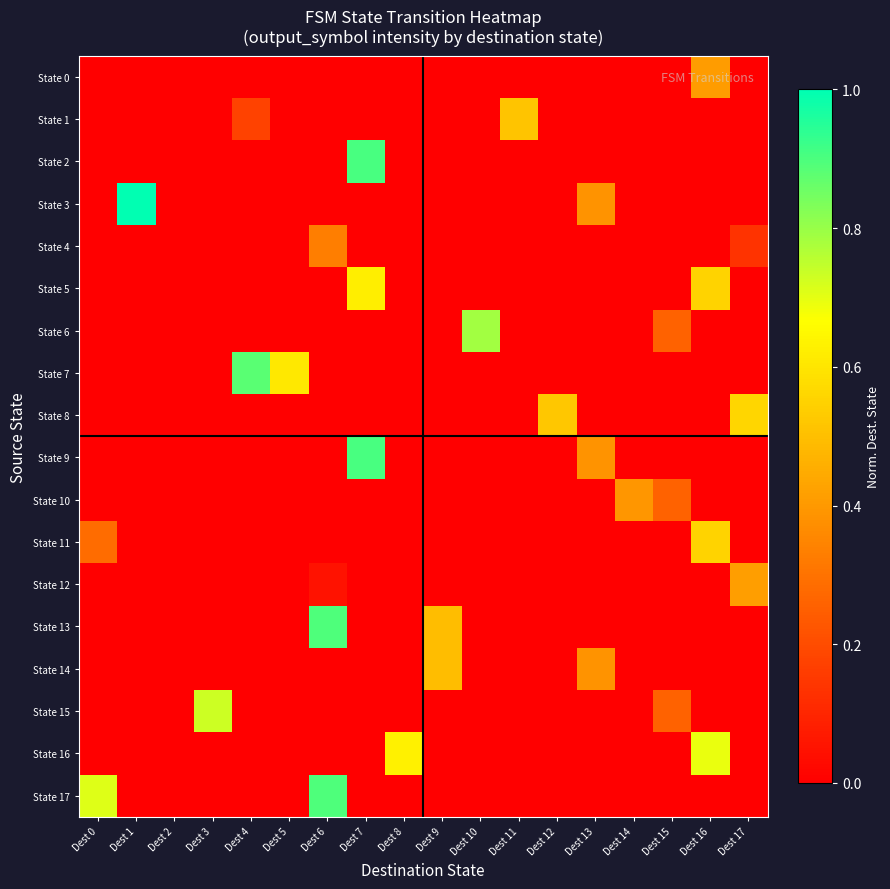

Reading left to right, transcribe all the data shown in this chart.

State 0: Dest 0=0.0	Dest 1=0.0	Dest 2=0.0	Dest 3=0.0	Dest 4=0.0	Dest 5=0.0	Dest 6=0.0	Dest 7=0.0	Dest 8=0.0	Dest 9=0.0	Dest 10=0.0	Dest 11=0.0	Dest 12=0.0	Dest 13=0.0	Dest 14=0.0	Dest 15=0.0	Dest 16=0.4	Dest 17=0.0
State 1: Dest 0=0.0	Dest 1=0.0	Dest 2=0.0	Dest 3=0.0	Dest 4=0.2	Dest 5=0.0	Dest 6=0.0	Dest 7=0.0	Dest 8=0.0	Dest 9=0.0	Dest 10=0.0	Dest 11=0.5	Dest 12=0.0	Dest 13=0.0	Dest 14=0.0	Dest 15=0.0	Dest 16=0.0	Dest 17=0.0
State 2: Dest 0=0.0	Dest 1=0.0	Dest 2=0.0	Dest 3=0.0	Dest 4=0.0	Dest 5=0.0	Dest 6=0.0	Dest 7=0.9	Dest 8=0.0	Dest 9=0.0	Dest 10=0.0	Dest 11=0.0	Dest 12=0.0	Dest 13=0.0	Dest 14=0.0	Dest 15=0.0	Dest 16=0.0	Dest 17=0.0
State 3: Dest 0=0.0	Dest 1=1.0	Dest 2=0.0	Dest 3=0.0	Dest 4=0.0	Dest 5=0.0	Dest 6=0.0	Dest 7=0.0	Dest 8=0.0	Dest 9=0.0	Dest 10=0.0	Dest 11=0.0	Dest 12=0.0	Dest 13=0.4	Dest 14=0.0	Dest 15=0.0	Dest 16=0.0	Dest 17=0.0
State 4: Dest 0=0.0	Dest 1=0.0	Dest 2=0.0	Dest 3=0.0	Dest 4=0.0	Dest 5=0.0	Dest 6=0.3	Dest 7=0.0	Dest 8=0.0	Dest 9=0.0	Dest 10=0.0	Dest 11=0.0	Dest 12=0.0	Dest 13=0.0	Dest 14=0.0	Dest 15=0.0	Dest 16=0.0	Dest 17=0.1
State 5: Dest 0=0.0	Dest 1=0.0	Dest 2=0.0	Dest 3=0.0	Dest 4=0.0	Dest 5=0.0	Dest 6=0.0	Dest 7=0.6	Dest 8=0.0	Dest 9=0.0	Dest 10=0.0	Dest 11=0.0	Dest 12=0.0	Dest 13=0.0	Dest 14=0.0	Dest 15=0.0	Dest 16=0.6	Dest 17=0.0
State 6: Dest 0=0.0	Dest 1=0.0	Dest 2=0.0	Dest 3=0.0	Dest 4=0.0	Dest 5=0.0	Dest 6=0.0	Dest 7=0.0	Dest 8=0.0	Dest 9=0.0	Dest 10=0.8	Dest 11=0.0	Dest 12=0.0	Dest 13=0.0	Dest 14=0.0	Dest 15=0.3	Dest 16=0.0	Dest 17=0.0
State 7: Dest 0=0.0	Dest 1=0.0	Dest 2=0.0	Dest 3=0.0	Dest 4=0.9	Dest 5=0.6	Dest 6=0.0	Dest 7=0.0	Dest 8=0.0	Dest 9=0.0	Dest 10=0.0	Dest 11=0.0	Dest 12=0.0	Dest 13=0.0	Dest 14=0.0	Dest 15=0.0	Dest 16=0.0	Dest 17=0.0
State 8: Dest 0=0.0	Dest 1=0.0	Dest 2=0.0	Dest 3=0.0	Dest 4=0.0	Dest 5=0.0	Dest 6=0.0	Dest 7=0.0	Dest 8=0.0	Dest 9=0.0	Dest 10=0.0	Dest 11=0.0	Dest 12=0.5	Dest 13=0.0	Dest 14=0.0	Dest 15=0.0	Dest 16=0.0	Dest 17=0.6
State 9: Dest 0=0.0	Dest 1=0.0	Dest 2=0.0	Dest 3=0.0	Dest 4=0.0	Dest 5=0.0	Dest 6=0.0	Dest 7=0.9	Dest 8=0.0	Dest 9=0.0	Dest 10=0.0	Dest 11=0.0	Dest 12=0.0	Dest 13=0.4	Dest 14=0.0	Dest 15=0.0	Dest 16=0.0	Dest 17=0.0
State 10: Dest 0=0.0	Dest 1=0.0	Dest 2=0.0	Dest 3=0.0	Dest 4=0.0	Dest 5=0.0	Dest 6=0.0	Dest 7=0.0	Dest 8=0.0	Dest 9=0.0	Dest 10=0.0	Dest 11=0.0	Dest 12=0.0	Dest 13=0.0	Dest 14=0.4	Dest 15=0.3	Dest 16=0.0	Dest 17=0.0
State 11: Dest 0=0.3	Dest 1=0.0	Dest 2=0.0	Dest 3=0.0	Dest 4=0.0	Dest 5=0.0	Dest 6=0.0	Dest 7=0.0	Dest 8=0.0	Dest 9=0.0	Dest 10=0.0	Dest 11=0.0	Dest 12=0.0	Dest 13=0.0	Dest 14=0.0	Dest 15=0.0	Dest 16=0.6	Dest 17=0.0
State 12: Dest 0=0.0	Dest 1=0.0	Dest 2=0.0	Dest 3=0.0	Dest 4=0.0	Dest 5=0.0	Dest 6=0.0	Dest 7=0.0	Dest 8=0.0	Dest 9=0.0	Dest 10=0.0	Dest 11=0.0	Dest 12=0.0	Dest 13=0.0	Dest 14=0.0	Dest 15=0.0	Dest 16=0.0	Dest 17=0.4
State 13: Dest 0=0.0	Dest 1=0.0	Dest 2=0.0	Dest 3=0.0	Dest 4=0.0	Dest 5=0.0	Dest 6=0.9	Dest 7=0.0	Dest 8=0.0	Dest 9=0.5	Dest 10=0.0	Dest 11=0.0	Dest 12=0.0	Dest 13=0.0	Dest 14=0.0	Dest 15=0.0	Dest 16=0.0	Dest 17=0.0
State 14: Dest 0=0.0	Dest 1=0.0	Dest 2=0.0	Dest 3=0.0	Dest 4=0.0	Dest 5=0.0	Dest 6=0.0	Dest 7=0.0	Dest 8=0.0	Dest 9=0.5	Dest 10=0.0	Dest 11=0.0	Dest 12=0.0	Dest 13=0.4	Dest 14=0.0	Dest 15=0.0	Dest 16=0.0	Dest 17=0.0
State 15: Dest 0=0.0	Dest 1=0.0	Dest 2=0.0	Dest 3=0.7	Dest 4=0.0	Dest 5=0.0	Dest 6=0.0	Dest 7=0.0	Dest 8=0.0	Dest 9=0.0	Dest 10=0.0	Dest 11=0.0	Dest 12=0.0	Dest 13=0.0	Dest 14=0.0	Dest 15=0.3	Dest 16=0.0	Dest 17=0.0
State 16: Dest 0=0.0	Dest 1=0.0	Dest 2=0.0	Dest 3=0.0	Dest 4=0.0	Dest 5=0.0	Dest 6=0.0	Dest 7=0.0	Dest 8=0.6	Dest 9=0.0	Dest 10=0.0	Dest 11=0.0	Dest 12=0.0	Dest 13=0.0	Dest 14=0.0	Dest 15=0.0	Dest 16=0.7	Dest 17=0.0
State 17: Dest 0=0.7	Dest 1=0.0	Dest 2=0.0	Dest 3=0.0	Dest 4=0.0	Dest 5=0.0	Dest 6=0.9	Dest 7=0.0	Dest 8=0.0	Dest 9=0.0	Dest 10=0.0	Dest 11=0.0	Dest 12=0.0	Dest 13=0.0	Dest 14=0.0	Dest 15=0.0	Dest 16=0.0	Dest 17=0.0